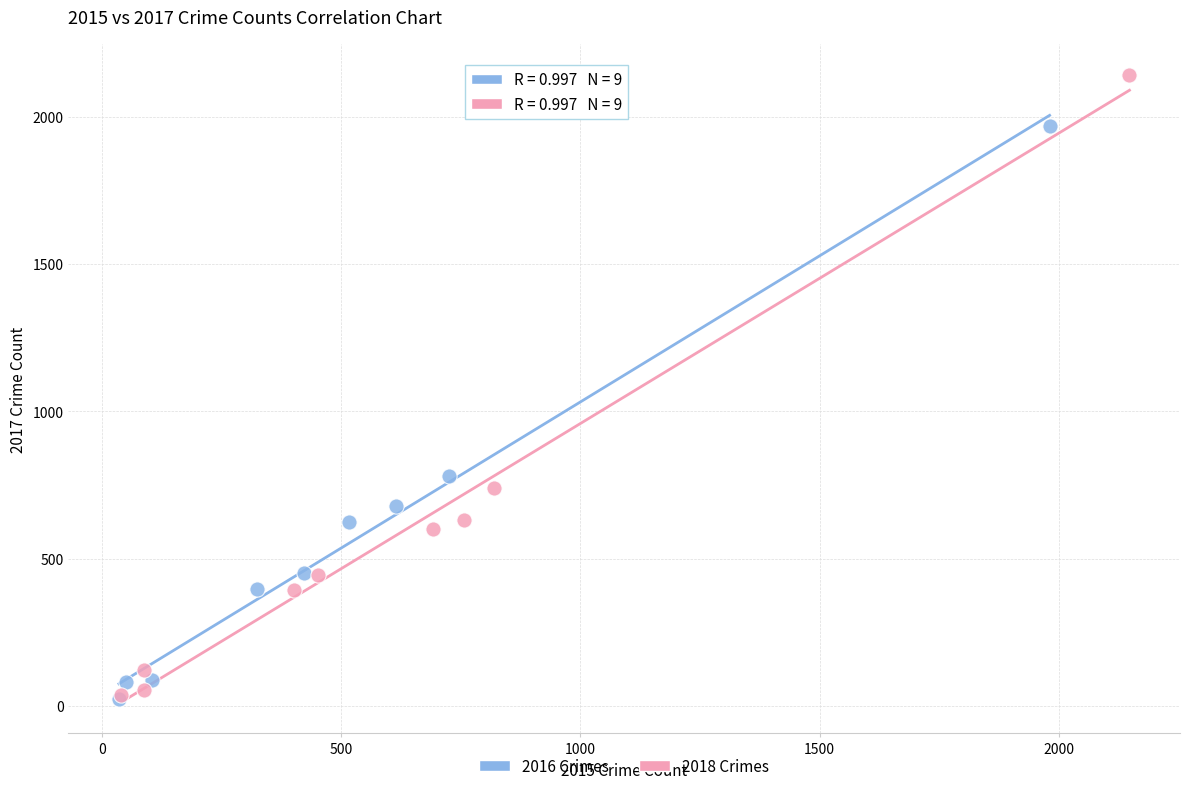

Which series has the largest Y range (max minus min)?

2018 Crimes